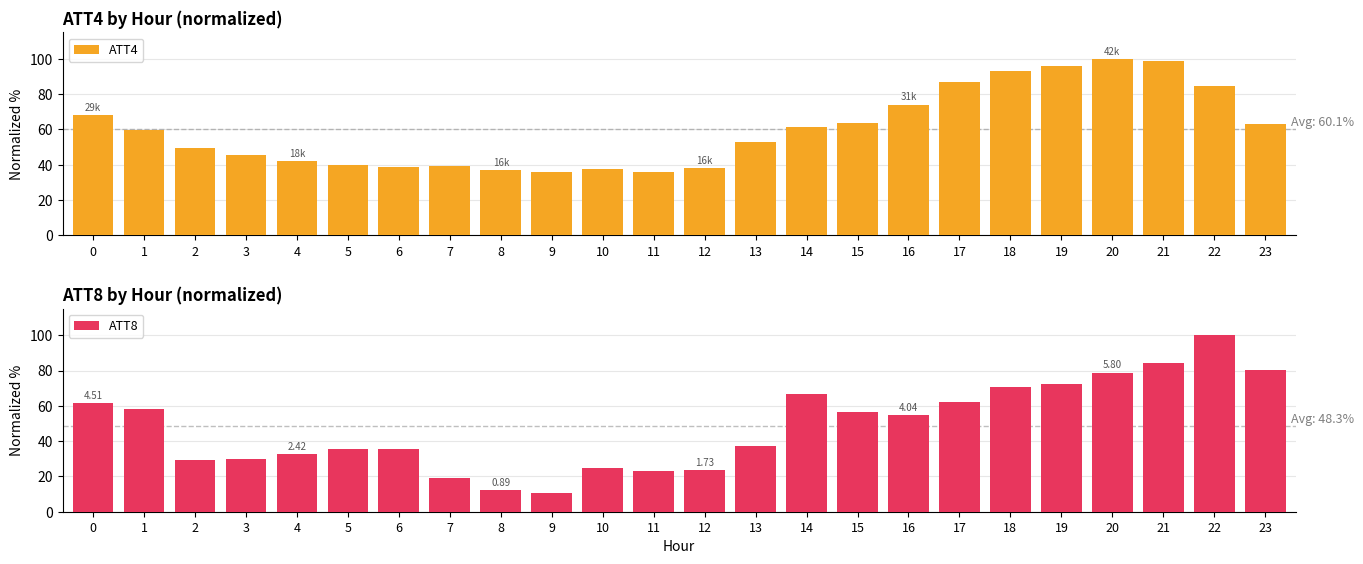

Reading left to right, list all the values displayed in this chart.

ATT4: 67.9	59.6	49.4	45.4	42.3	40.1	39.0	39.4	37.1	35.6	37.5	36.1	38.0	53.0	61.5	63.4	74.1	86.7	93.3	96.2	100.0	98.8	84.8	63.2
ATT8: 61.3	58.2	29.6	30.1	32.8	35.3	35.5	19.1	12.1	10.6	24.5	23.2	23.4	37.3	66.9	56.8	54.9	62.0	70.6	72.3	78.8	84.2	100.0	80.4